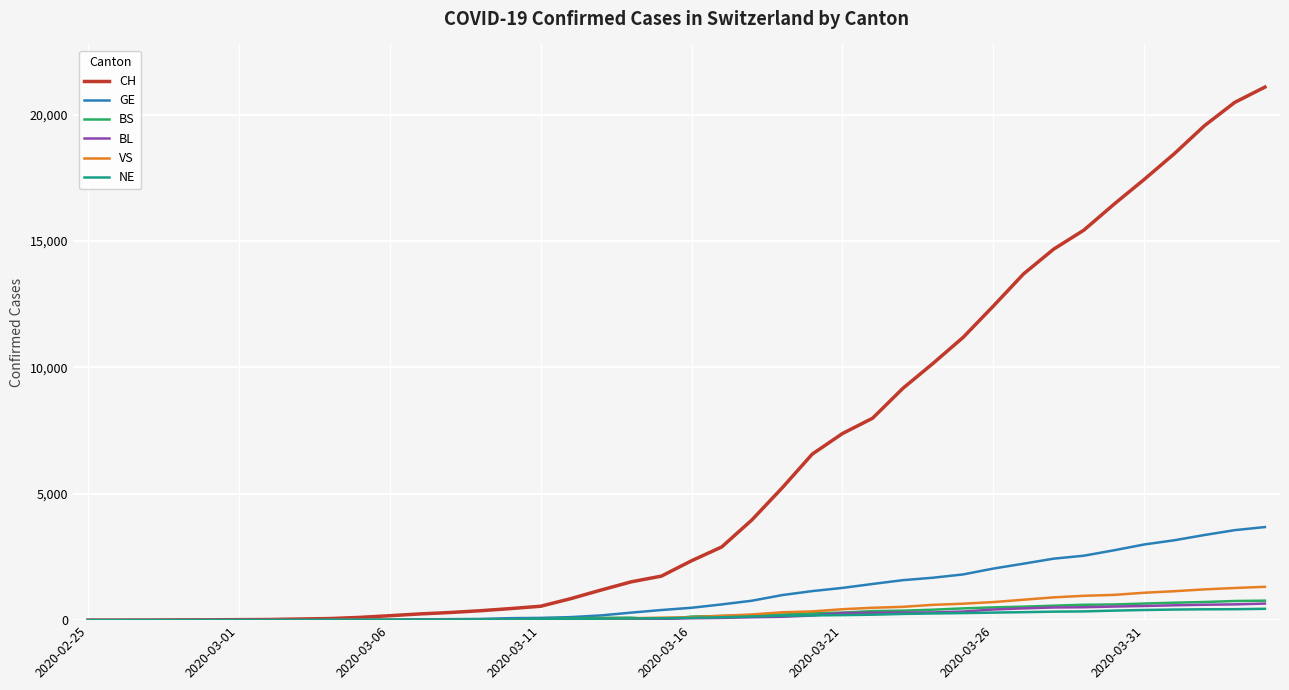

Which series has the largest total across all categories?

CH